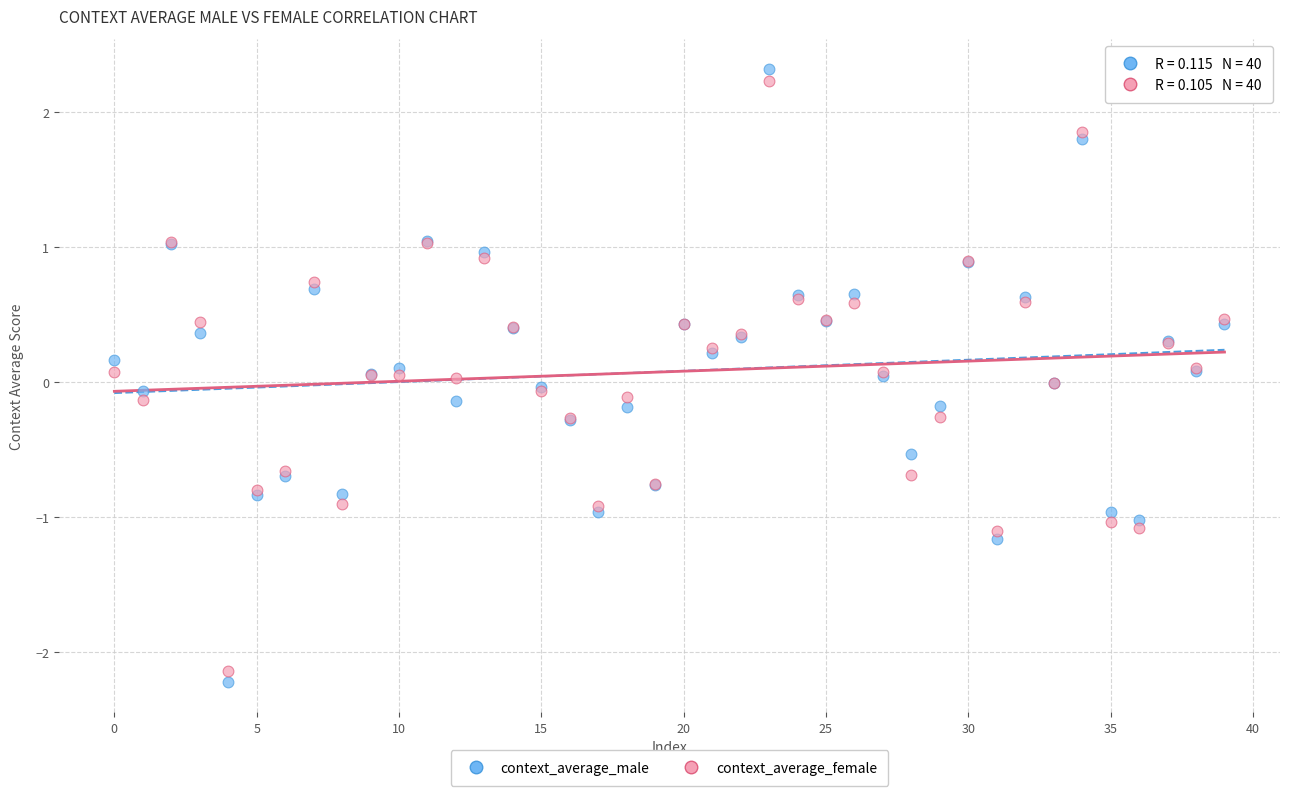

Which series has the widest spread of Y values?

context_average_male